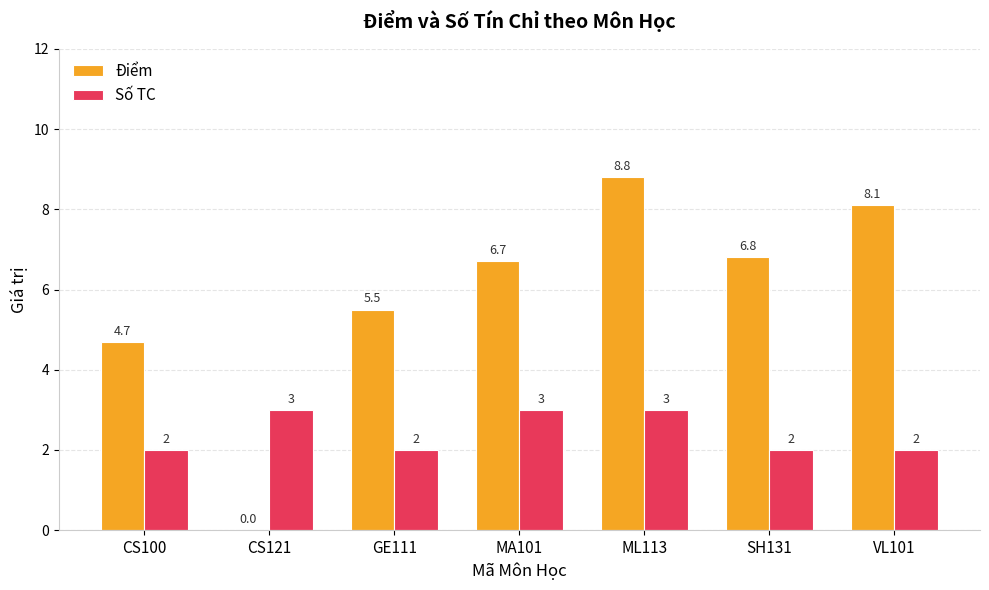

What is the average value of the Điểm series?

5.8